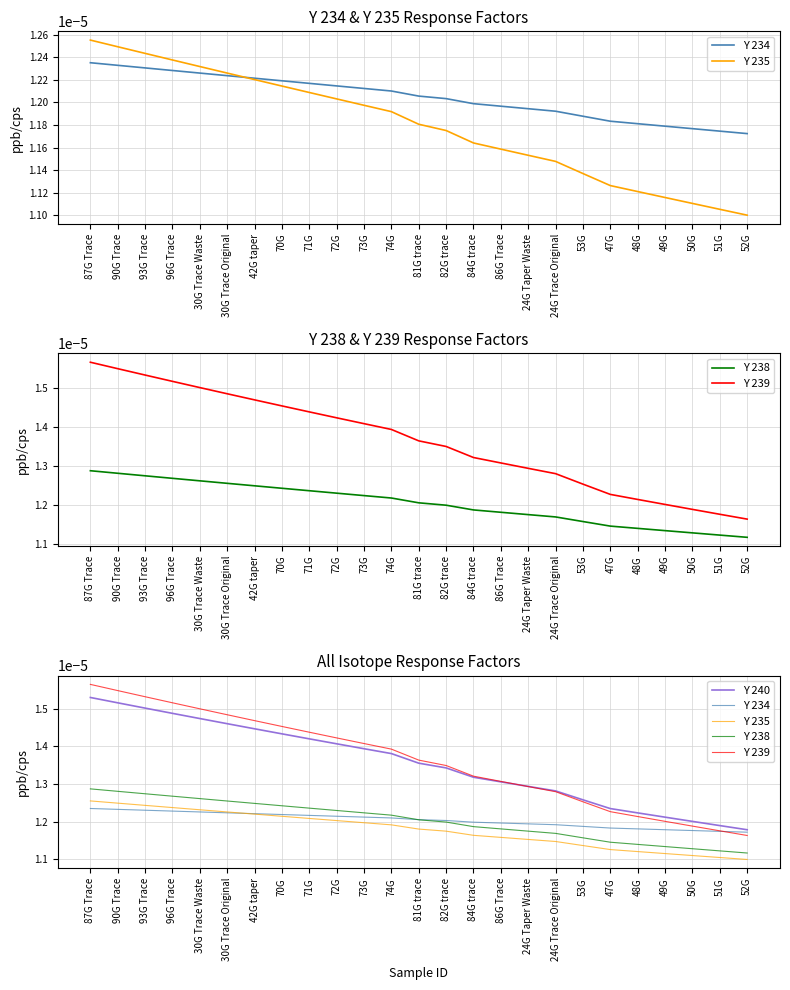

Rank the categories by Y 239 value from lowest to highest.

52G, 51G, 50G, 49G, 48G, 47G, 53G, 24G Trace Original, 24G Taper Waste, 86G Trace, 84G trace, 82G trace, 81G trace, 74G, 73G, 72G, 71G, 70G, 42G taper, 30G Trace Original, 30G Trace Waste, 96G Trace, 93G Trace, 90G Trace, 87G Trace